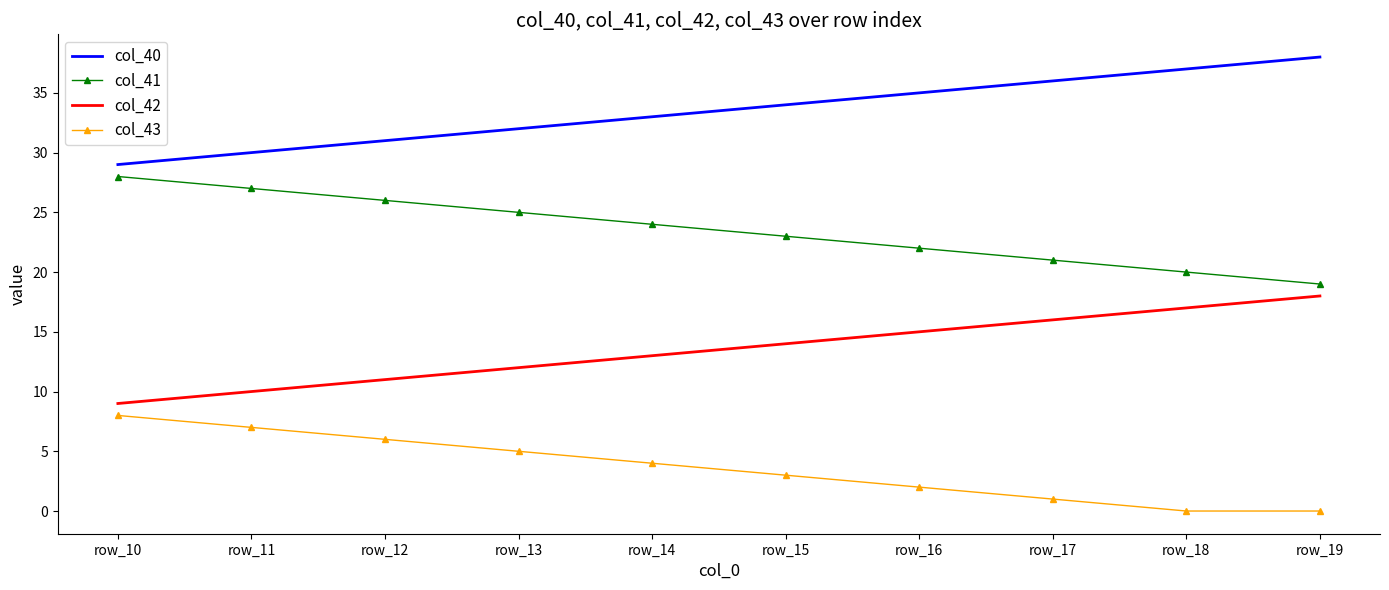

What is the difference between the col_40 values at row_18 and row_17?

1.0